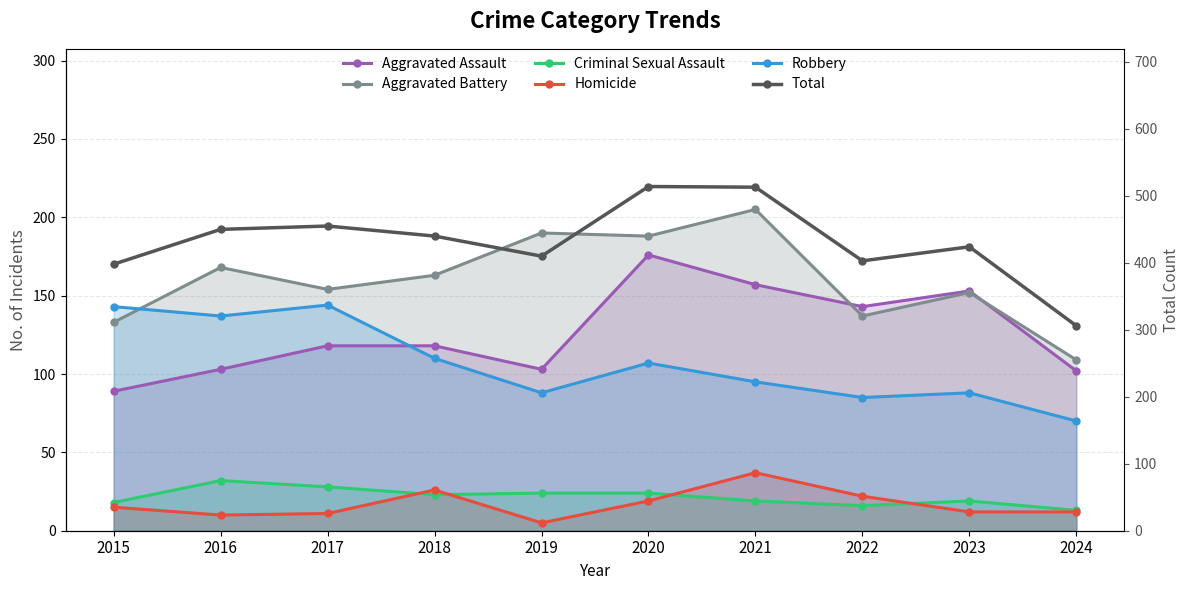

Which series has the widest spread of values?

Total